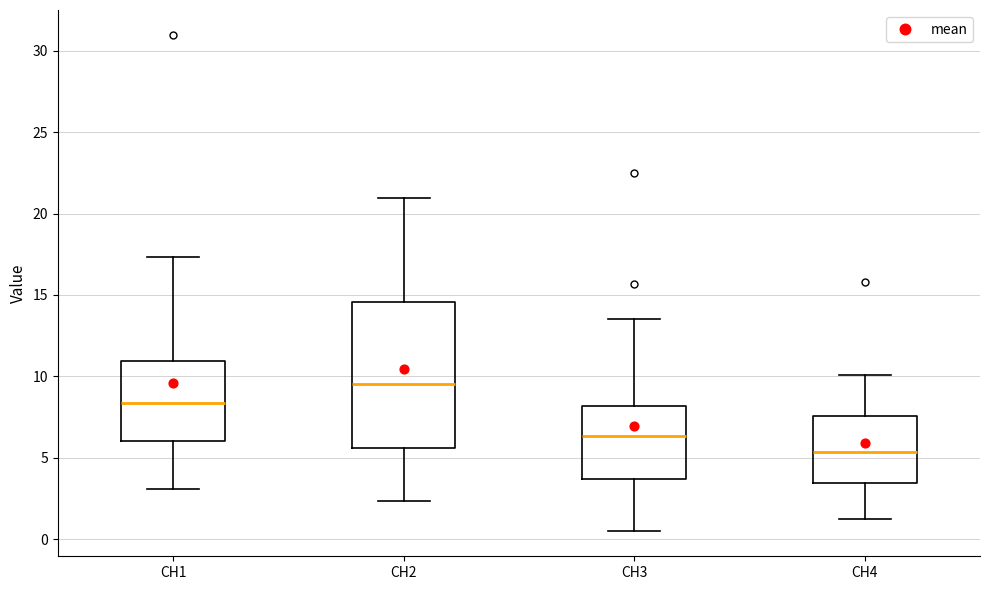

Comparing the boxes themselves (not the whiskers), which one is the tallest?

CH2